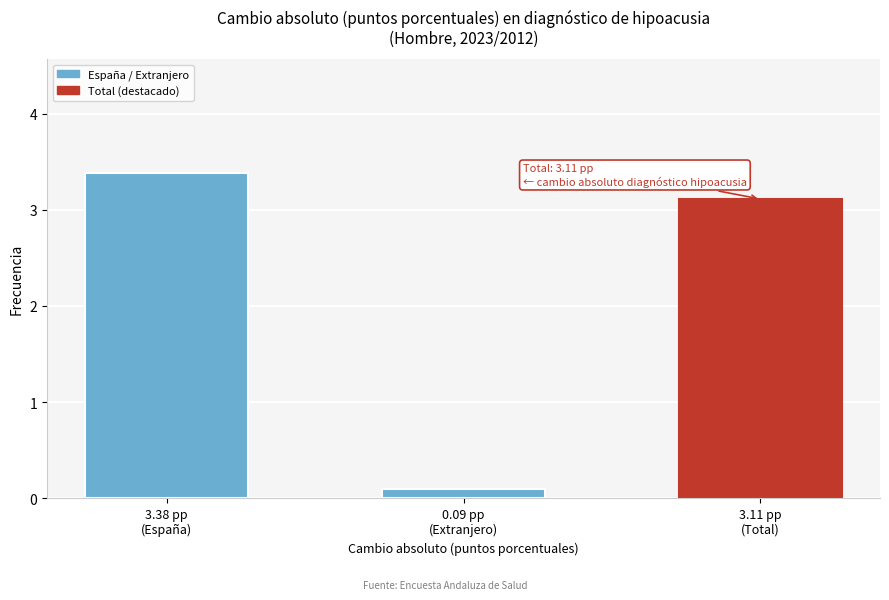

Reading left to right, transcribe all the data shown in this chart.

3.4	0.1	3.1